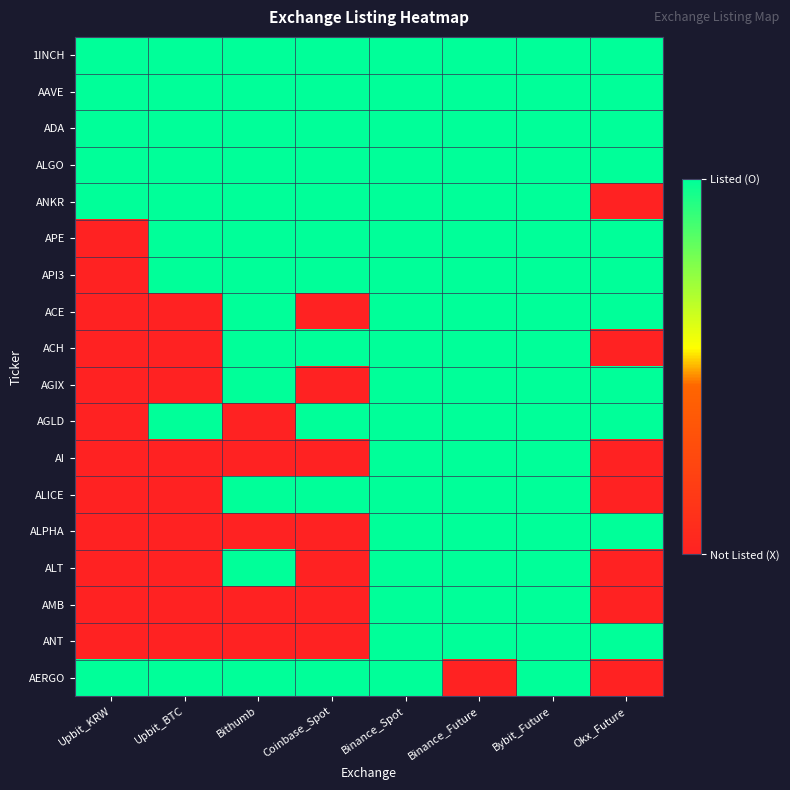

List the series in order of their peak value, highest first.

1INCH, AAVE, ADA, ALGO, ANKR, APE, API3, ACE, ACH, AGIX, AGLD, AI, ALICE, ALPHA, ALT, AMB, ANT, AERGO